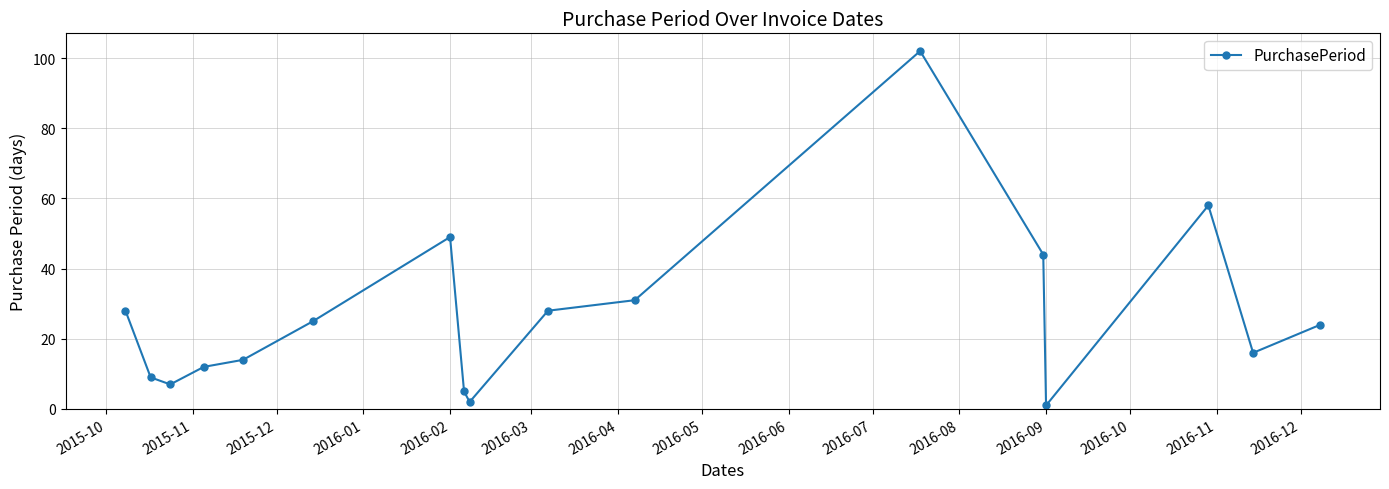

Is this an area chart (filled region under the line)?

No